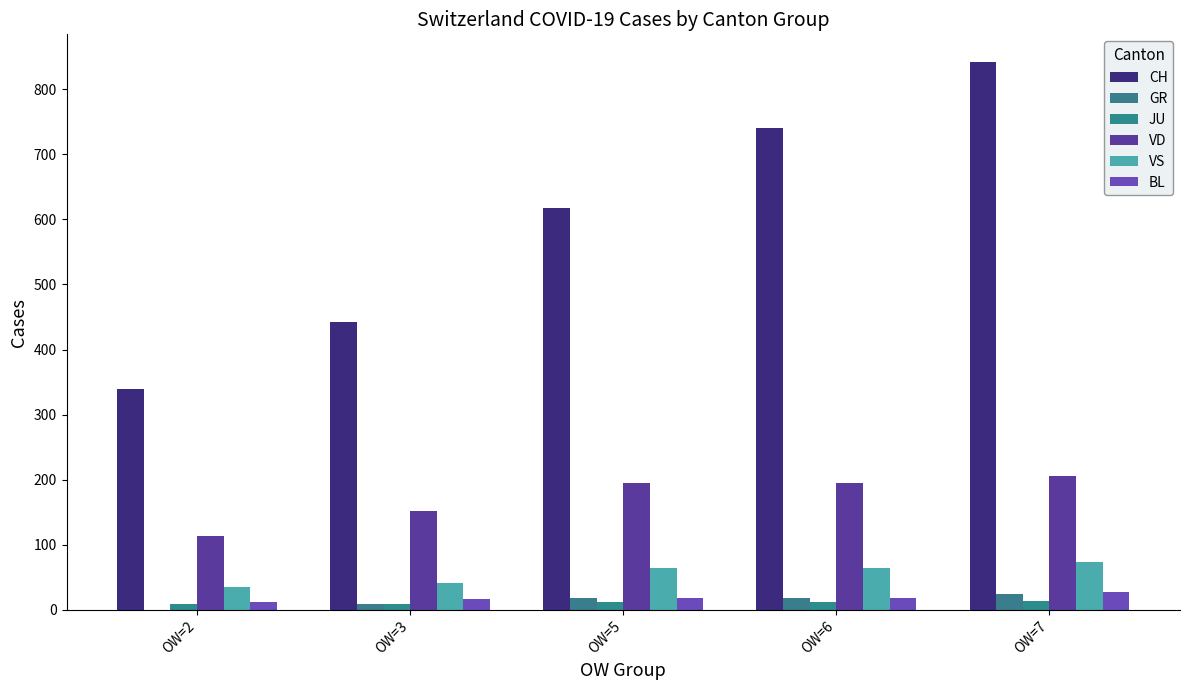

Count the VS values in the range 42 to 64.

3